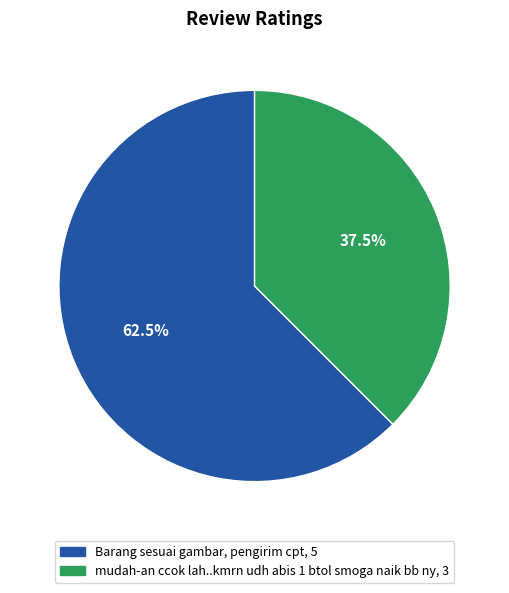

The mudah-an ccok lah..kmrn udh abis 1 btol smoga naik bb ny slice represents 51% of the pie. True or false?

False